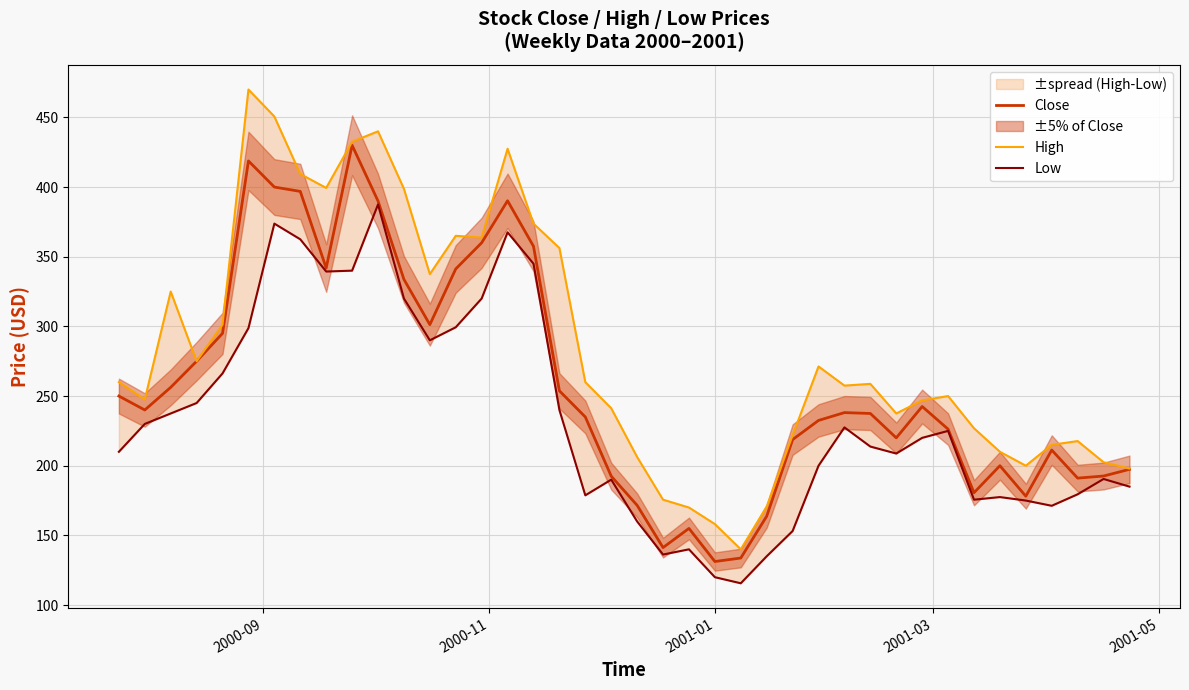

What is the highest value of the Close series?

430.0